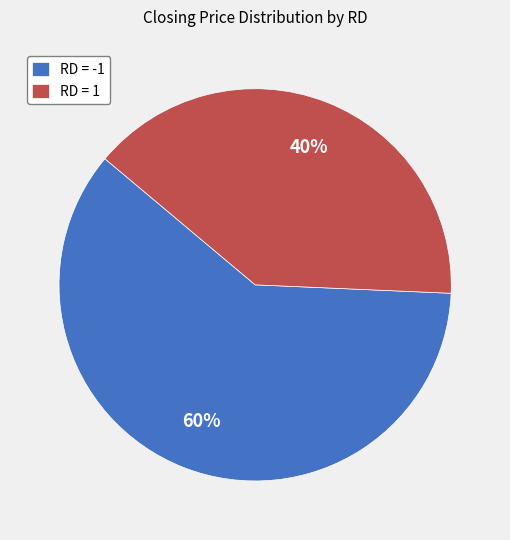

What is the ratio of the value at RD = 1 to the value at RD = -1?

0.7